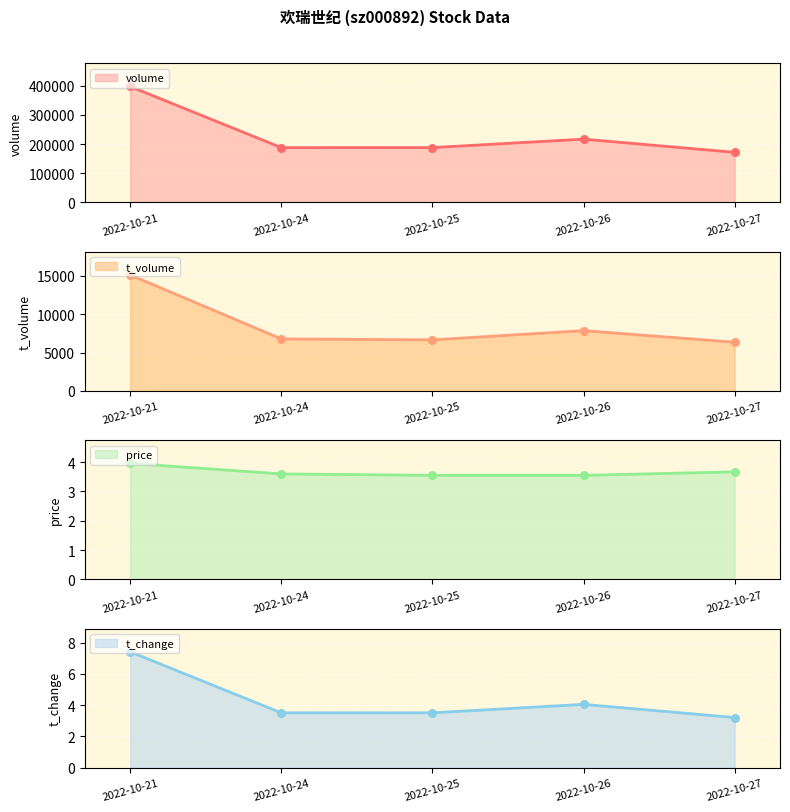

What is the total value across all series at 2022-10-26?

224579.6